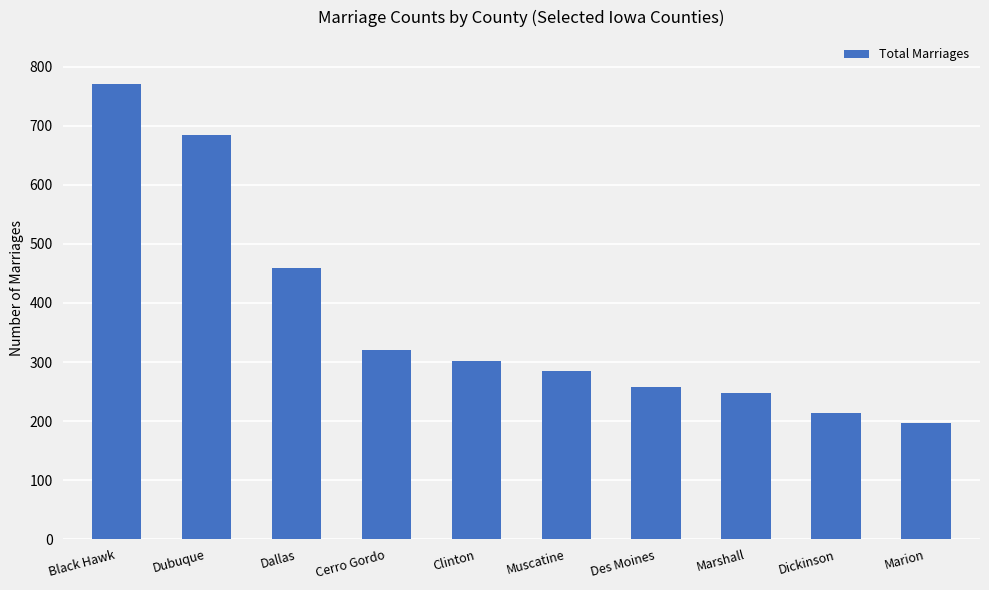

What is the smallest value displayed?

197